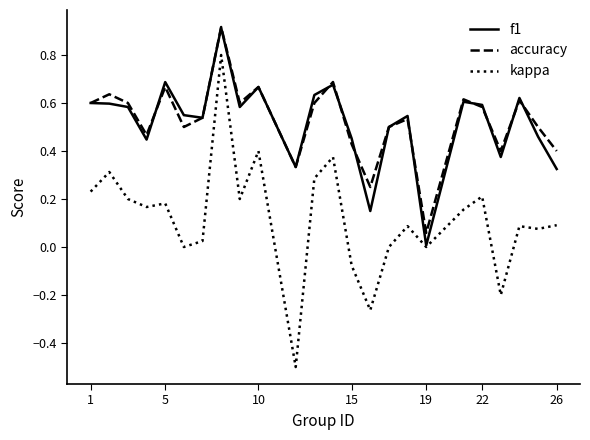

Which series has the widest spread of values?

kappa